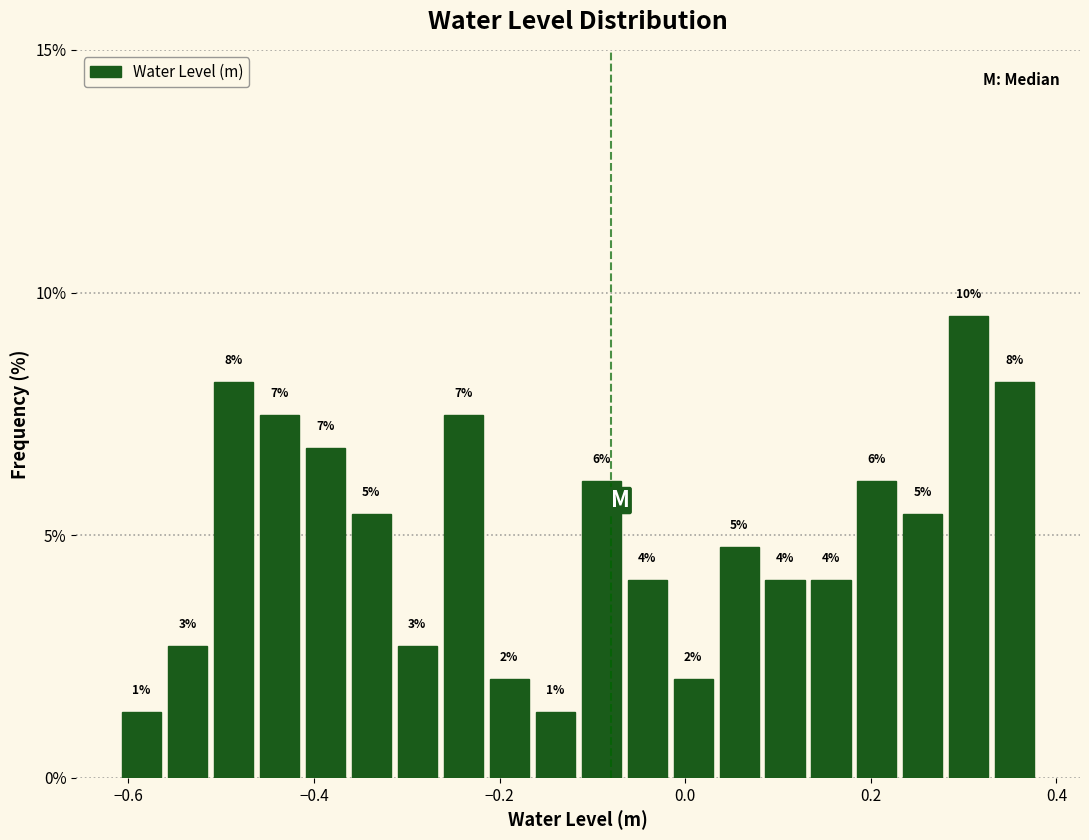

Read against the x-axis, roughly where is the centre of the tallest bar?

0.30